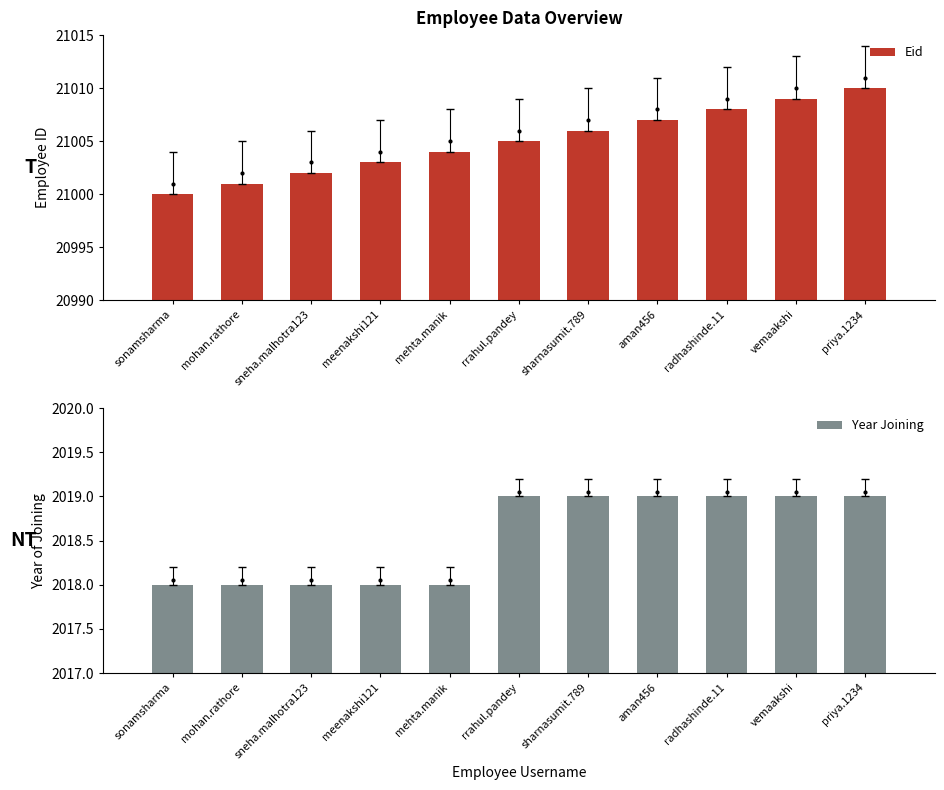

Is it true that Eid equals 5740 at sneha.malhotra123?

False